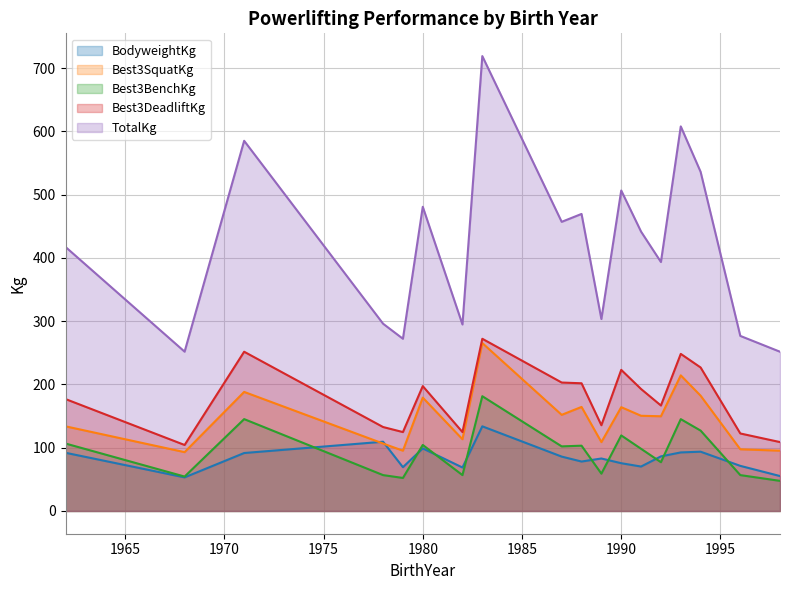

Which series has the largest total across all categories?

TotalKg